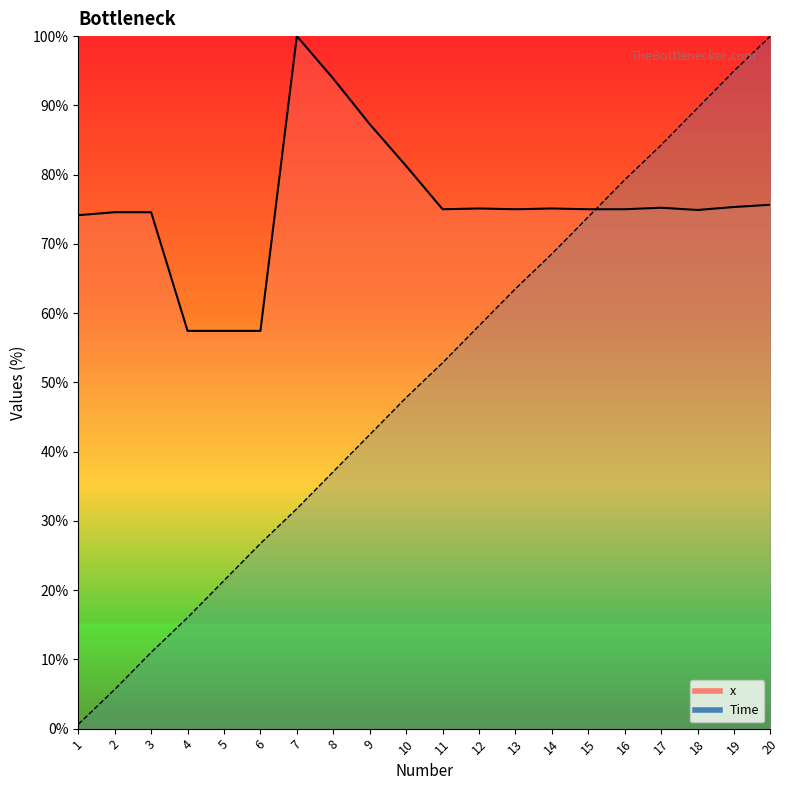

At how many categories does at least one series exceed 89?

5